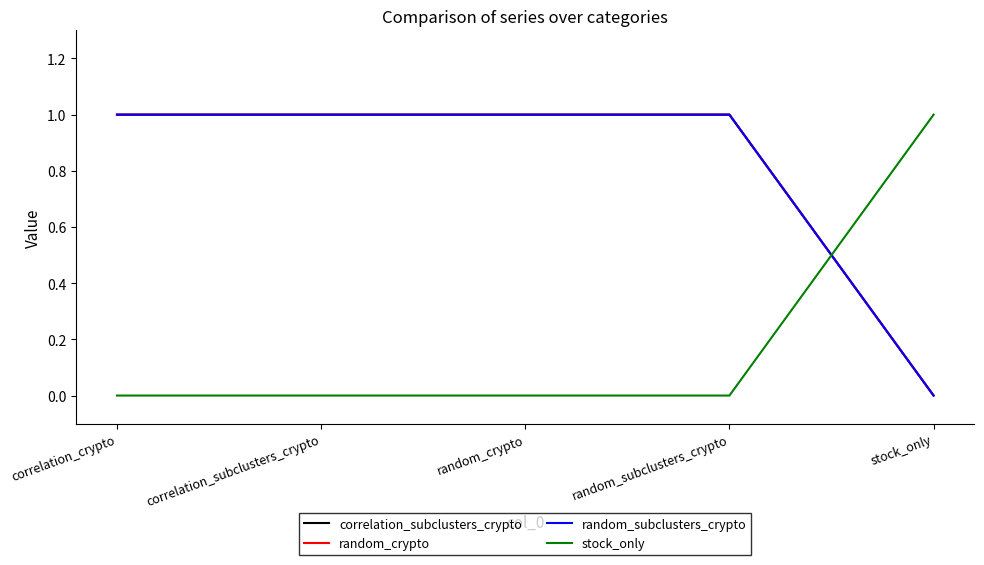

True or false: random_crypto and random_subclusters_crypto intersect in this chart.

False